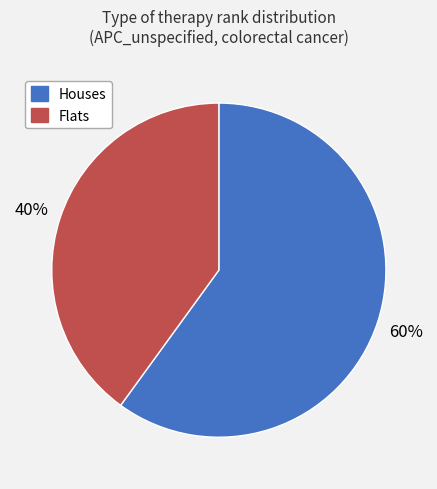

Count the number of slices in the pie.

2